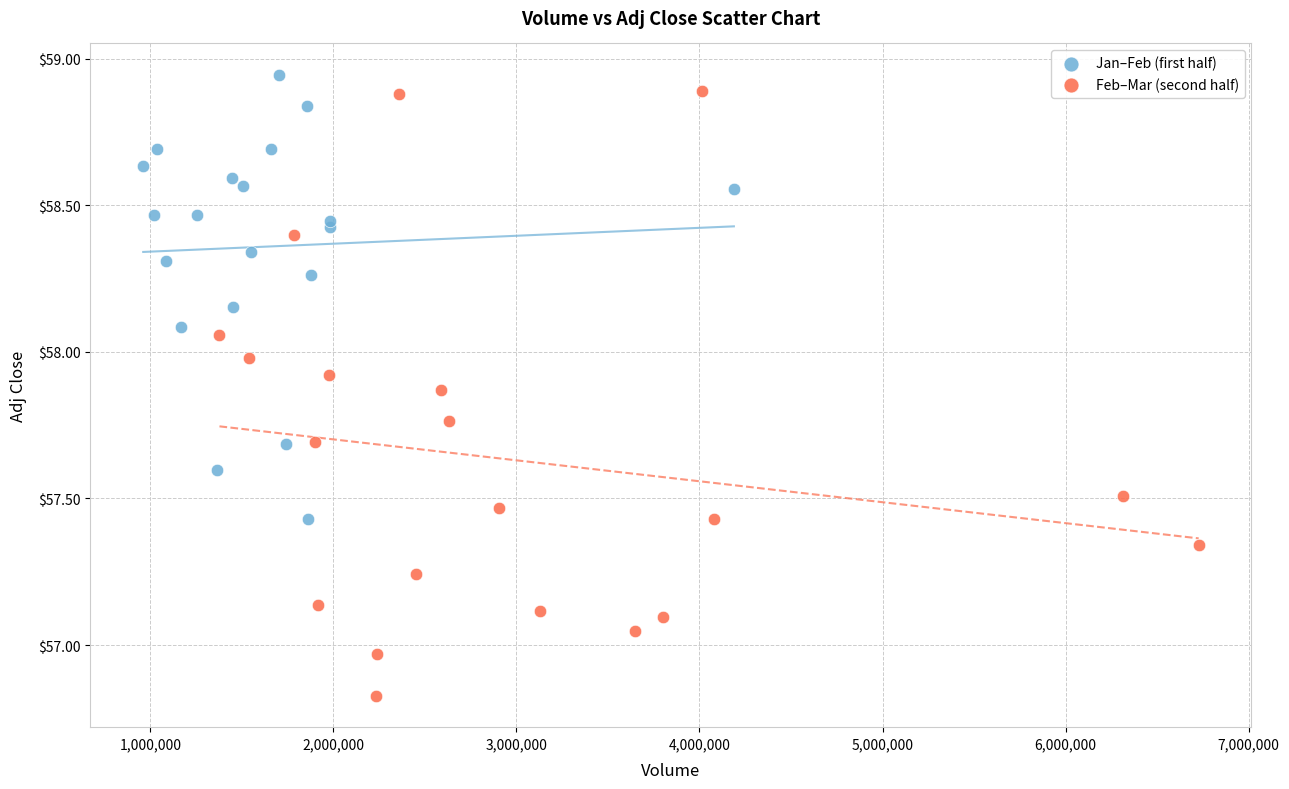

Which series has the widest spread of Y values?

Feb–Mar (second half)